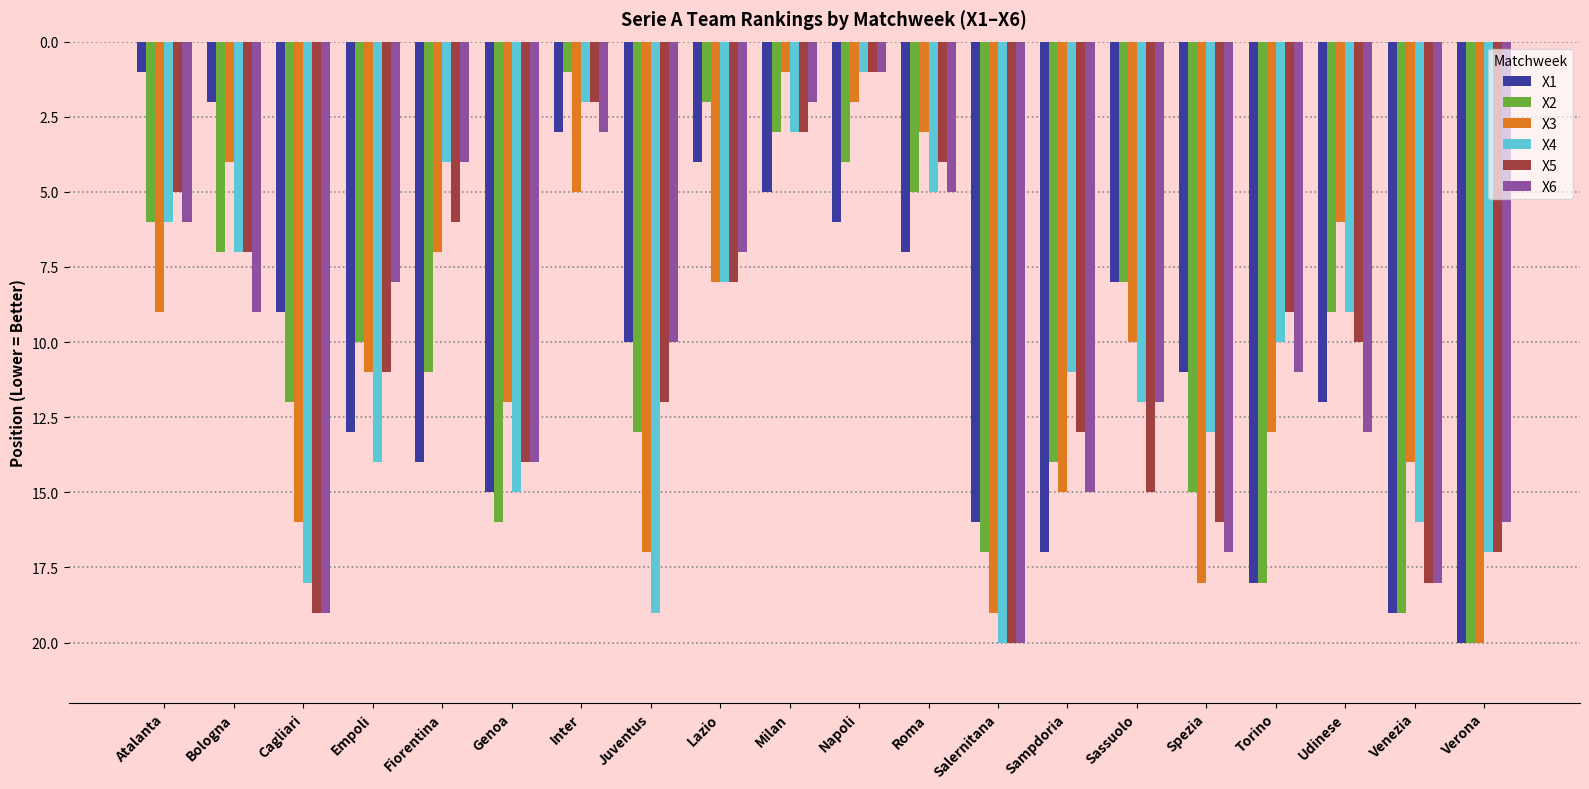

The X3 series shows 3 at Lazio. True or false?

False